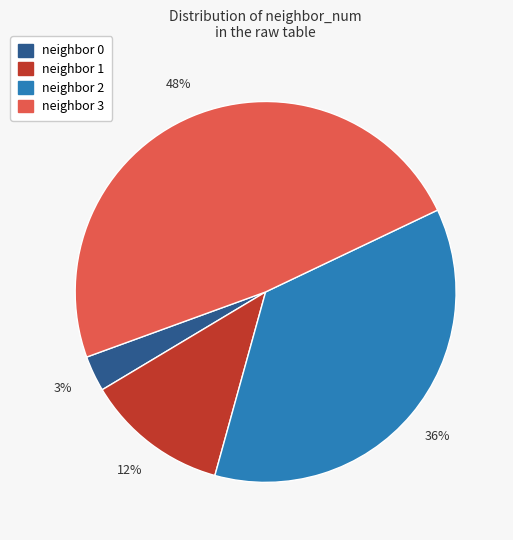

Combined, do neighbor 1 and neighbor 3 account for over 50%?

Yes